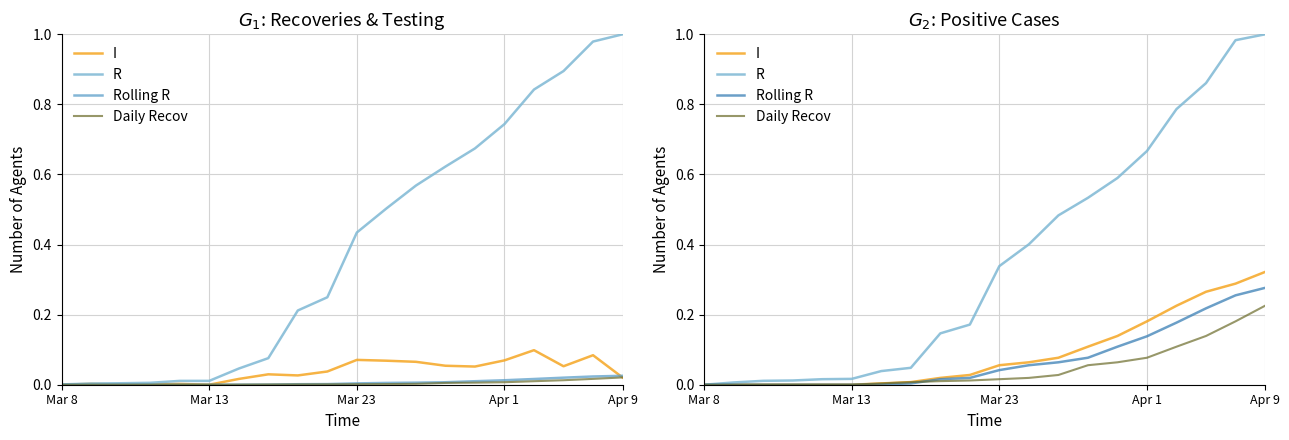

True or false: Rolling R has a value of 0.0 at Apr 9.

True